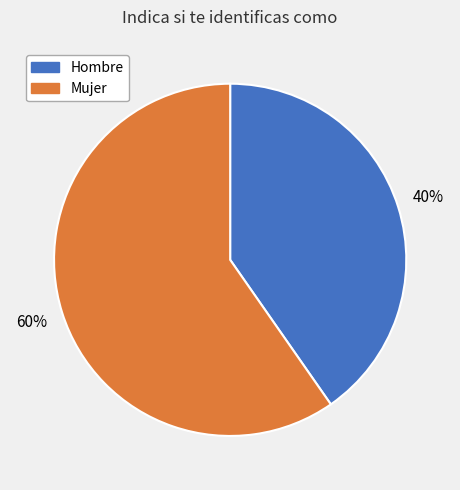

Count the number of slices in the pie.

2